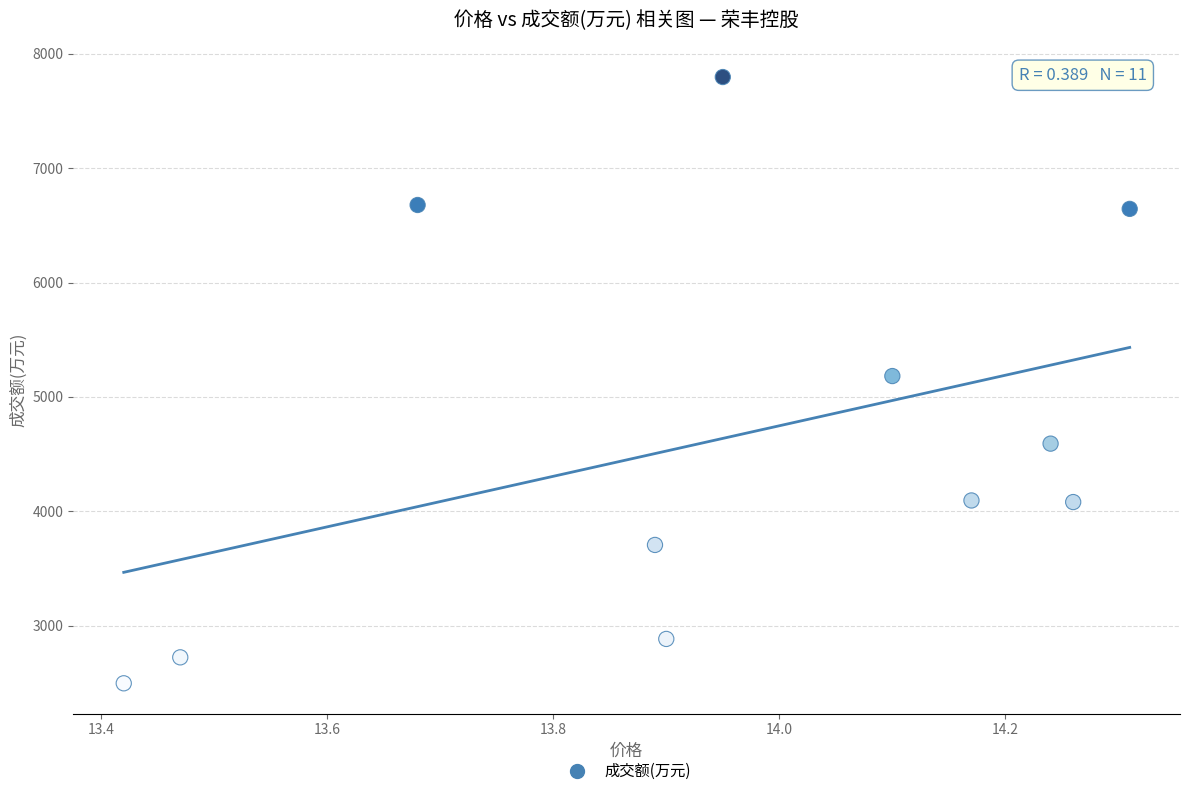

What is the average Y value?

4625